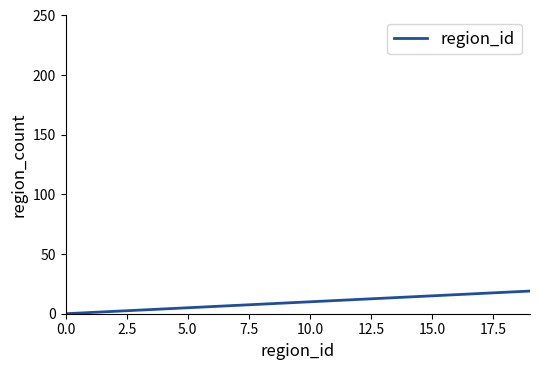

What is the greatest value displayed?

19